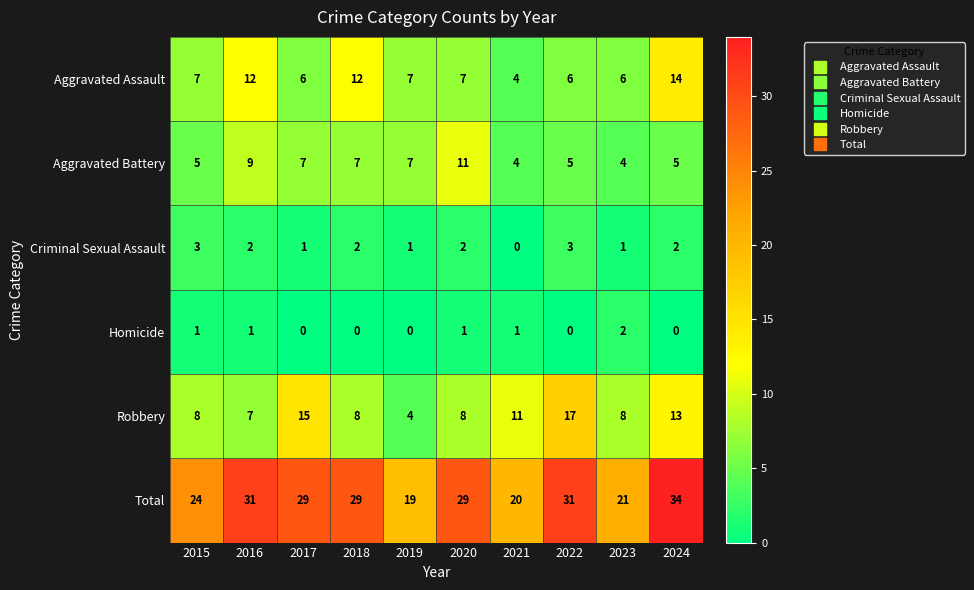

What is the difference between the second highest and minimum values in the Total series?

12